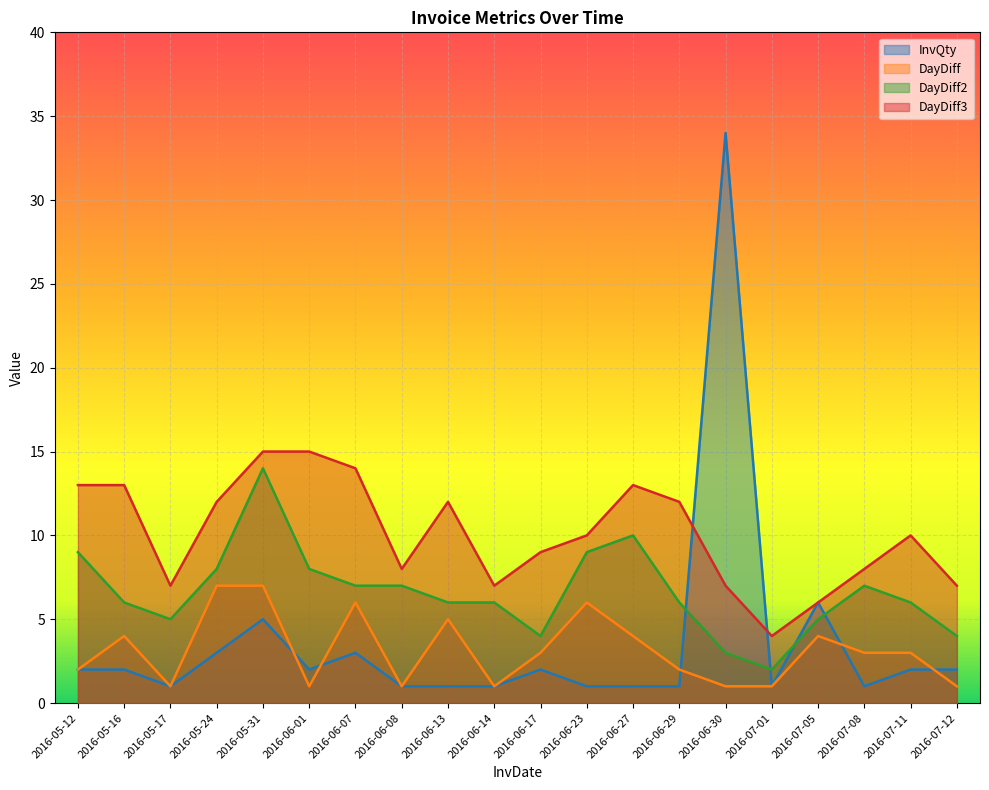

At which category is the sum across all series the highest?

2016-06-30